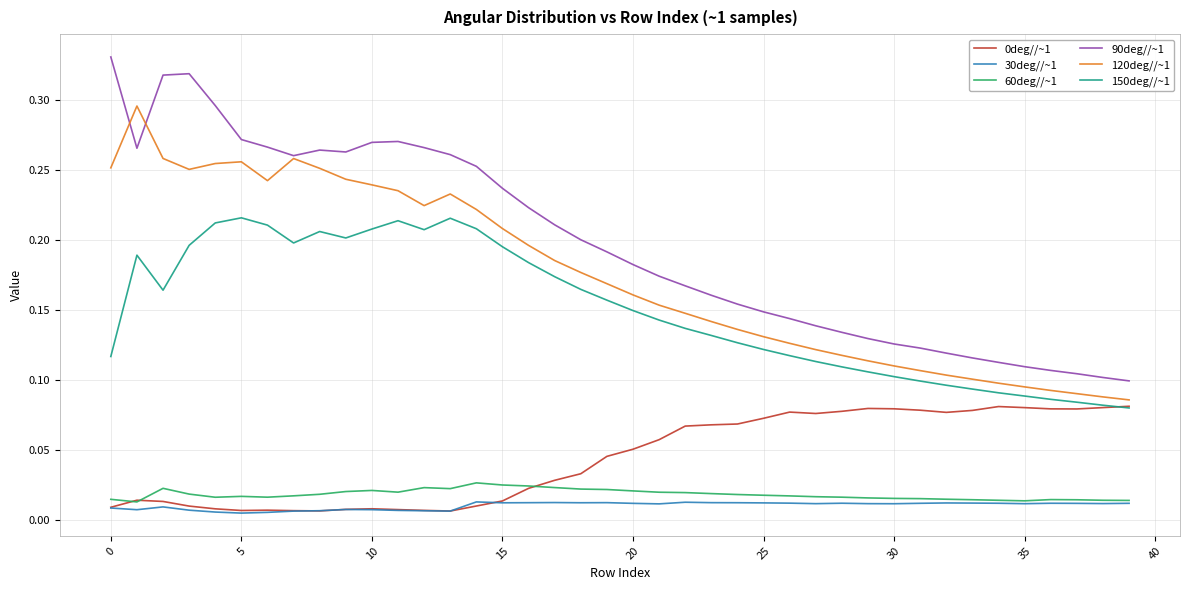

Which series has the widest spread of values?

90deg//~1